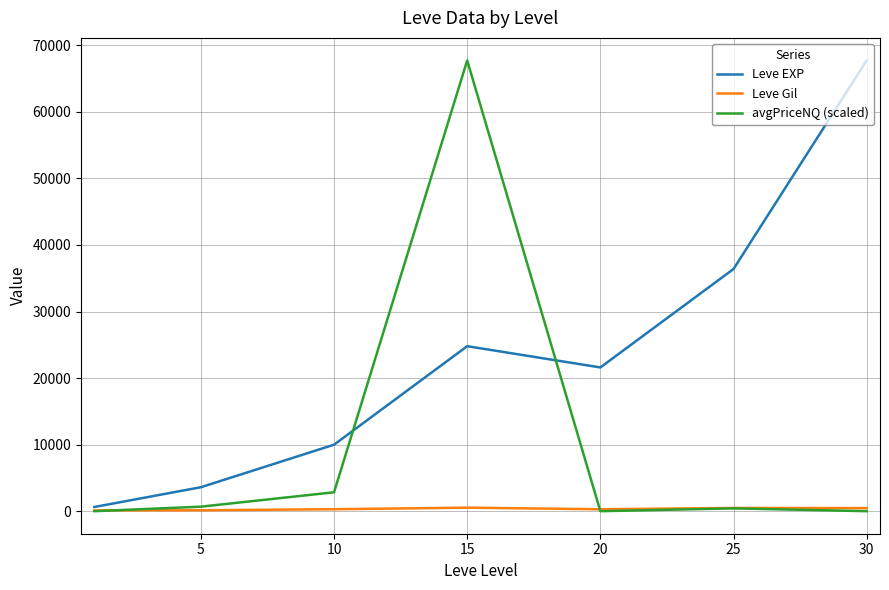

List the series in order of their overall mean, highest first.

Leve EXP, avgPriceNQ (scaled), Leve Gil